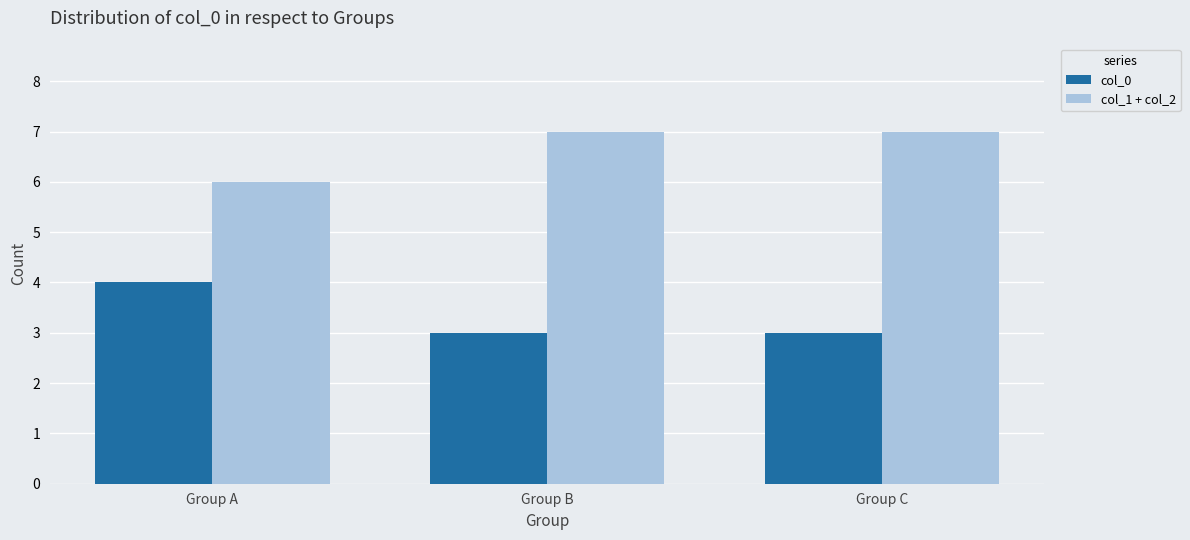

What are all the series names shown in the legend?

col_0, col_1 + col_2